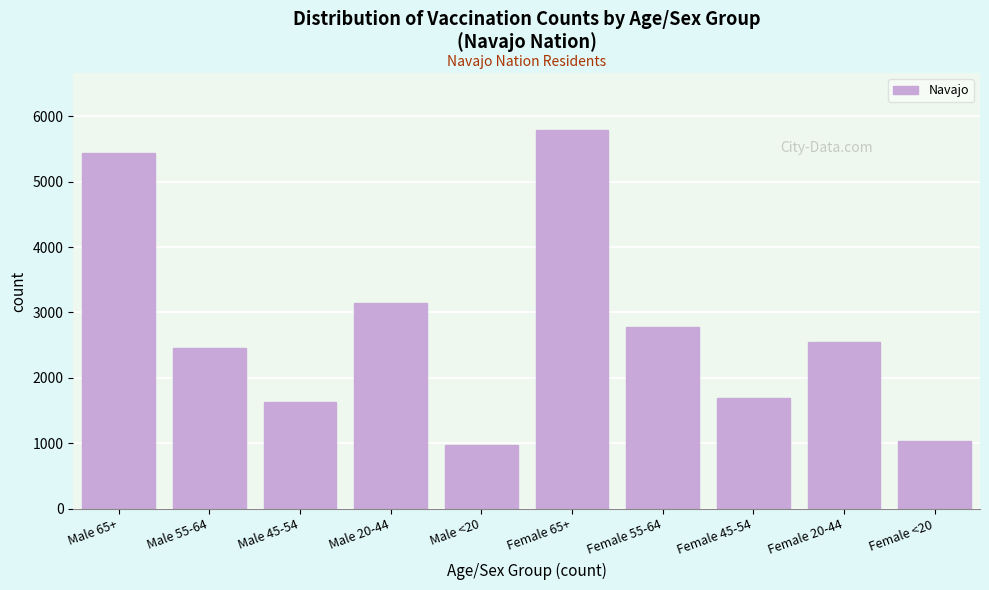

Reading right to left, what are all the values shown in this chart?

Female <20=1033	Female 20-44=2555	Female 45-54=1696	Female 55-64=2775	Female 65+=5791	Male <20=978	Male 20-44=3143	Male 45-54=1624	Male 55-64=2454	Male 65+=5434